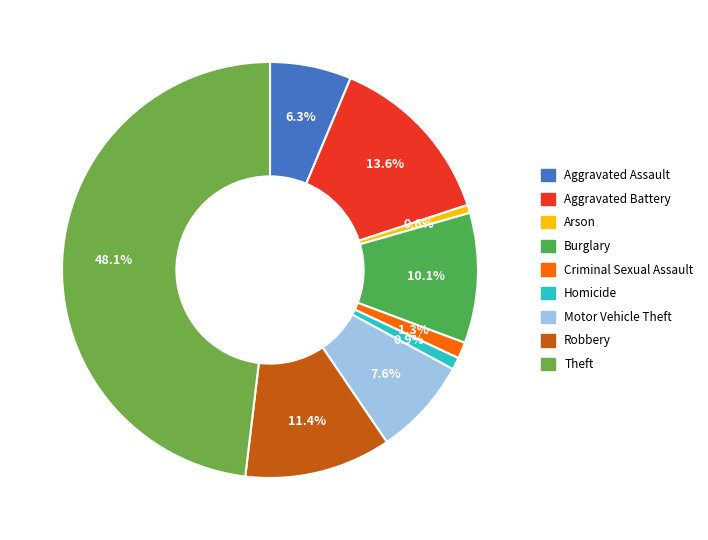

To the nearest percent, what percentage of the pie is Arson?

1%